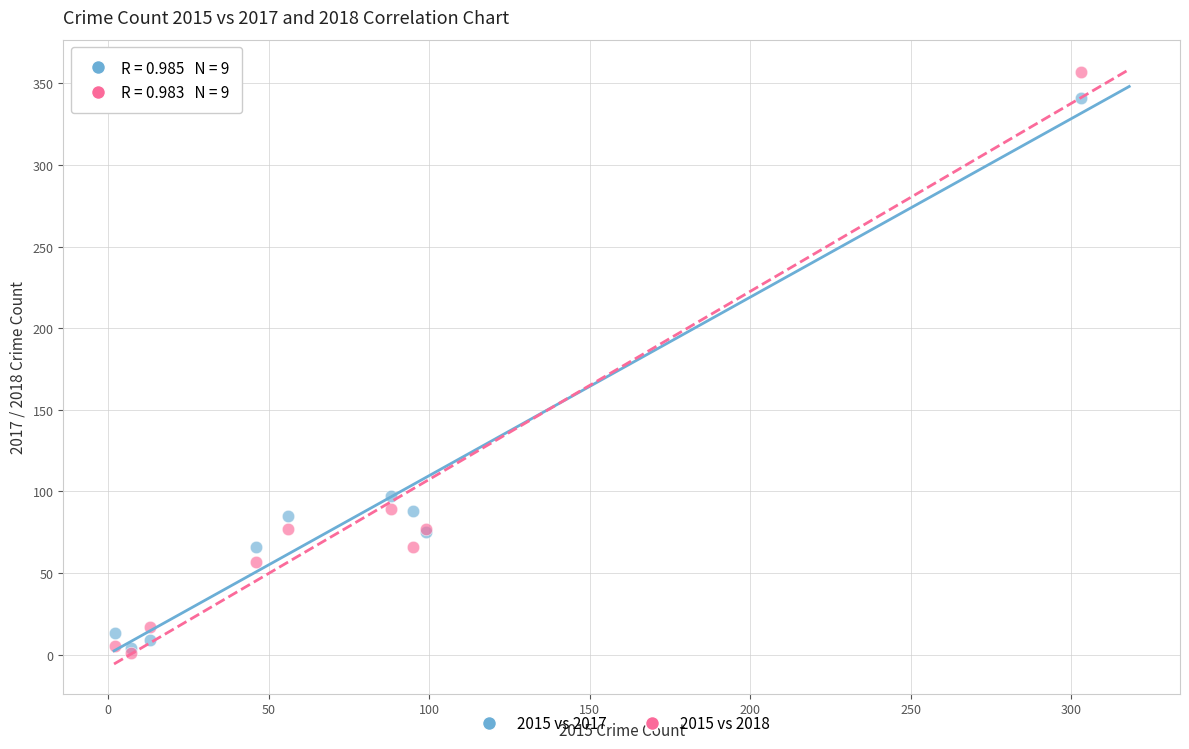

Which series reaches the maximum Y coordinate?

2015 vs 2018